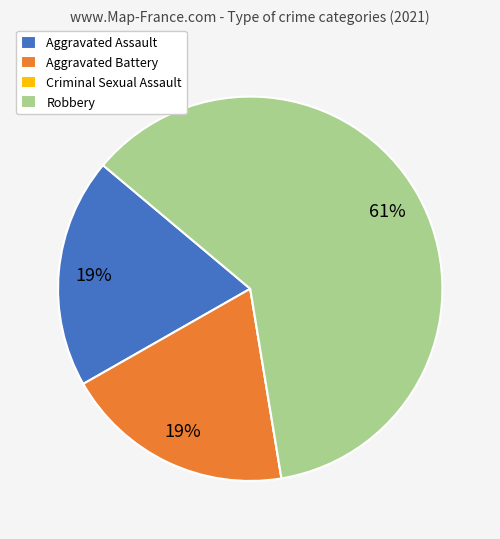

Combined, do Robbery and Aggravated Assault account for over 50%?

Yes